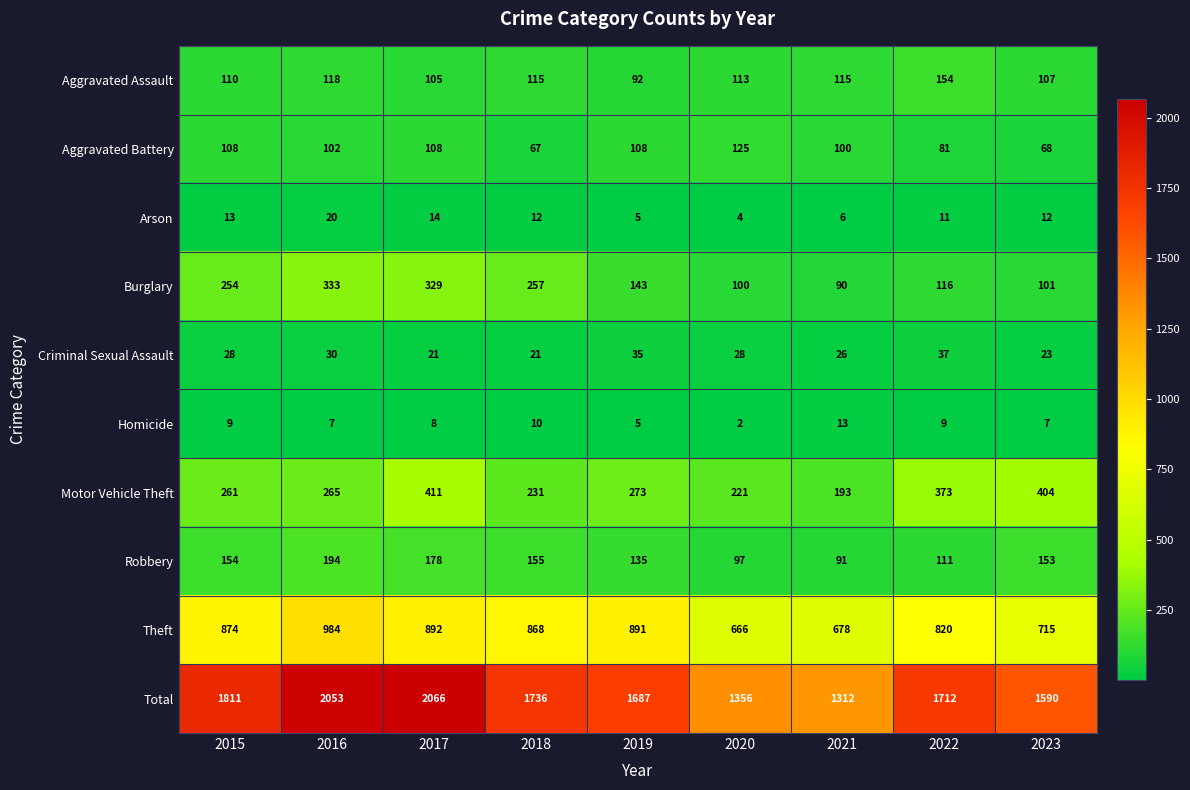

At which label does Aggravated Battery first exceed 102?

2015